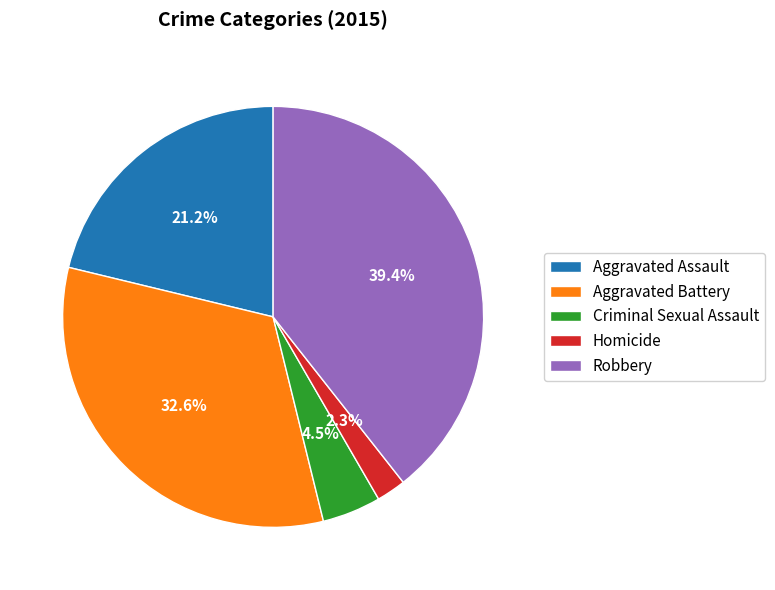

How many segments does this pie chart have?

5